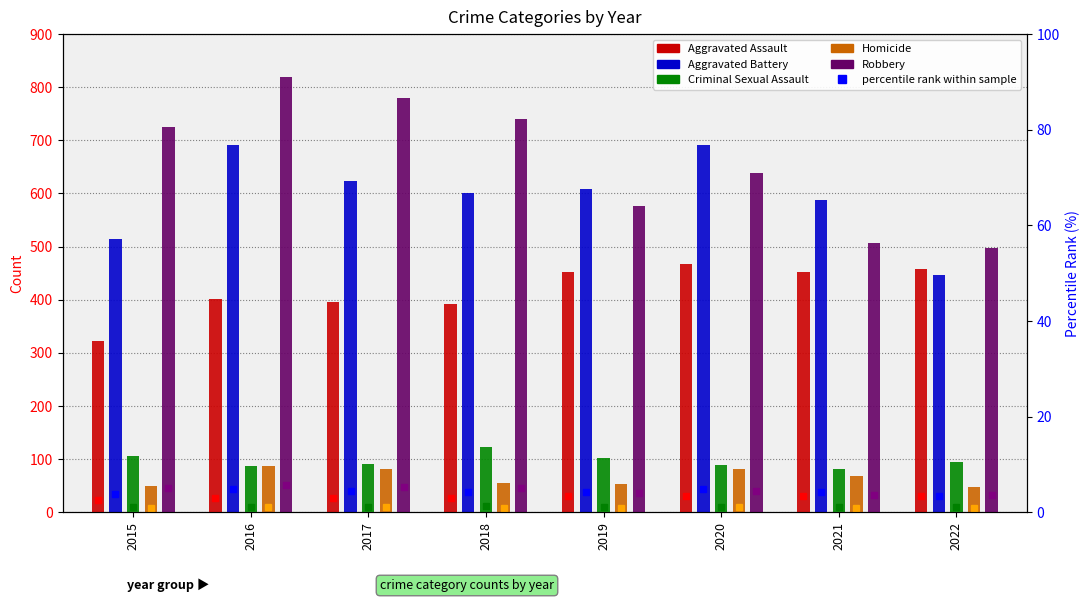

Which series has the largest range (max minus min)?

Robbery